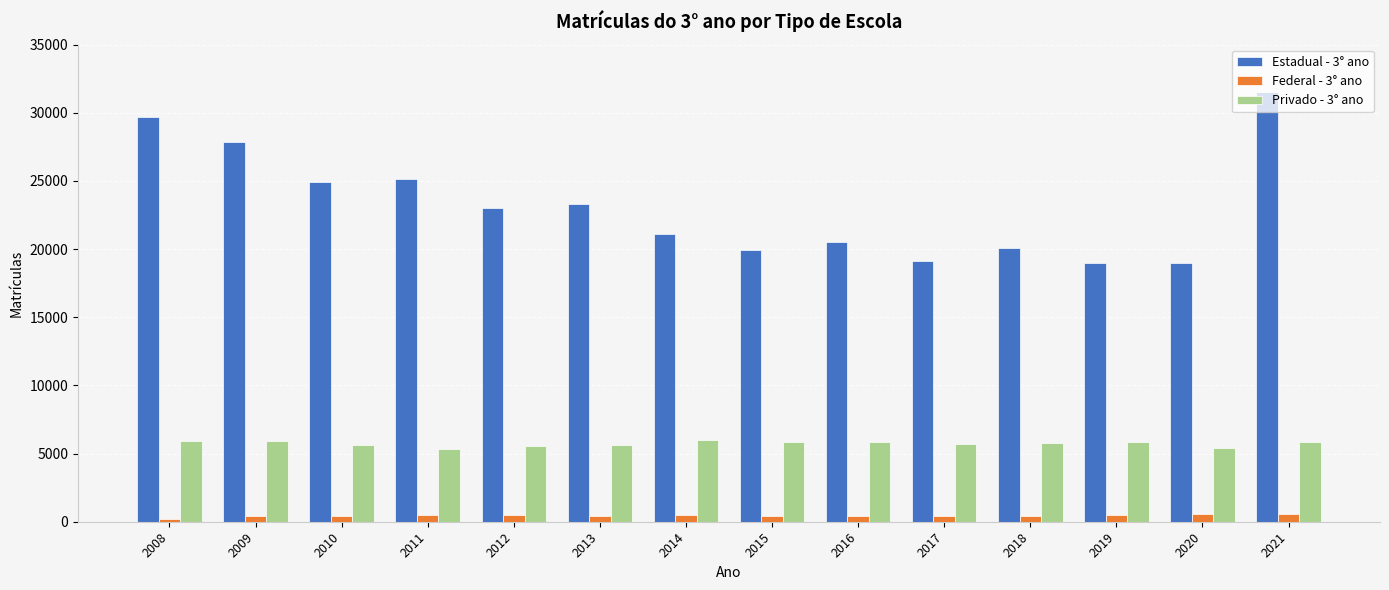

What is the spread (max minus min) of values at 2012?

22552